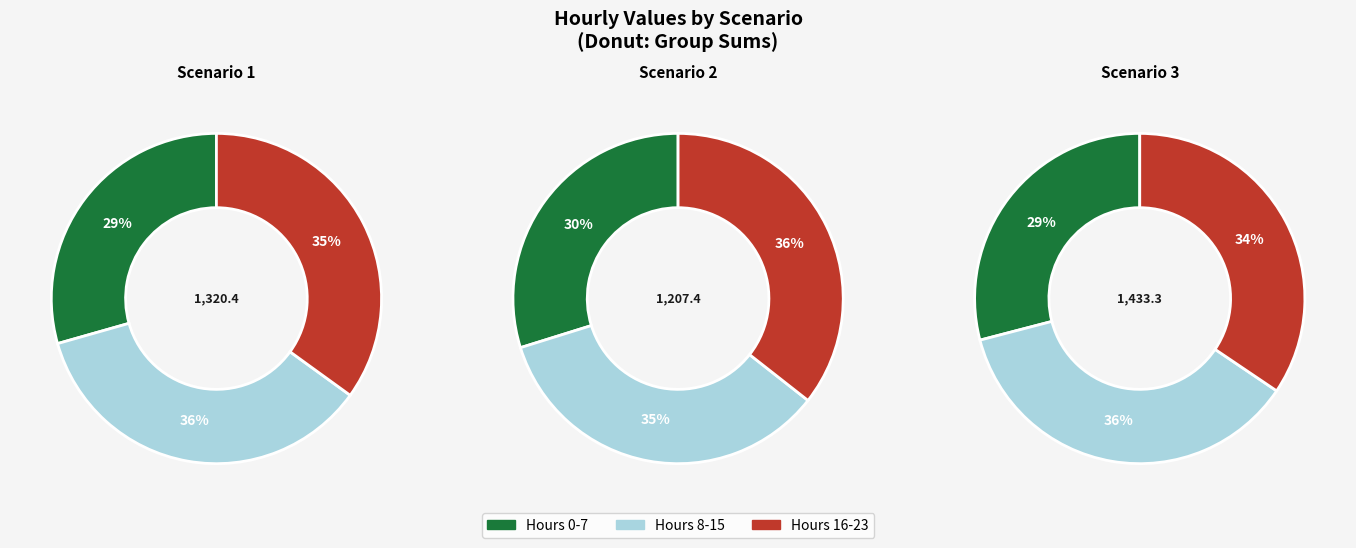

Does 18 account for over 50% of the chart?

No